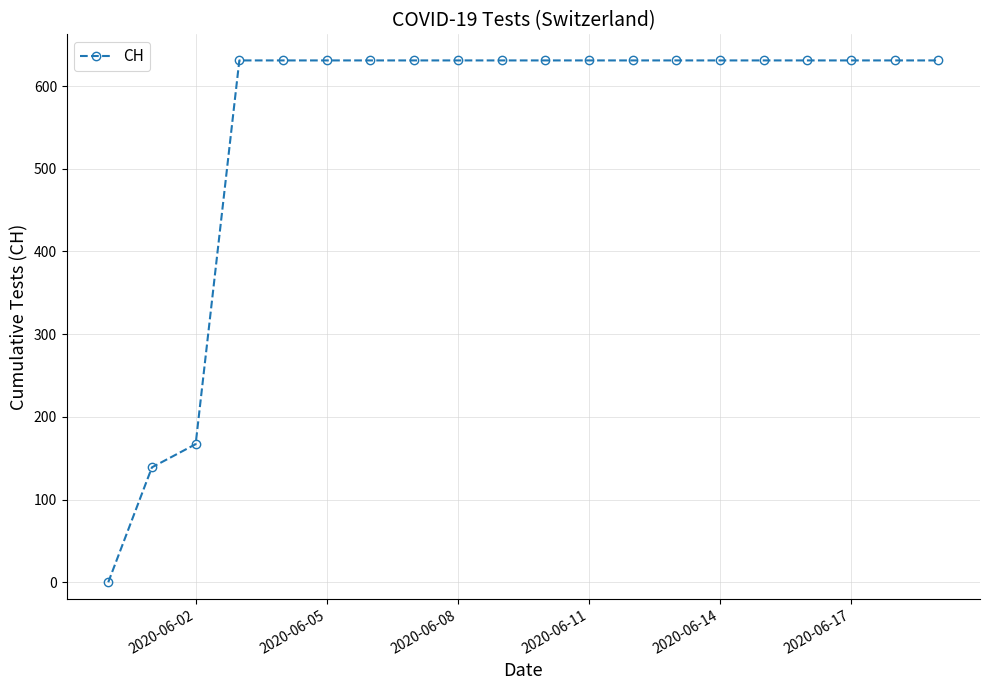

Reading left to right, what are all the values shown in this chart?

0	139	167	631	631	631	631	631	631	631	631	631	631	631	631	631	631	631	631	631